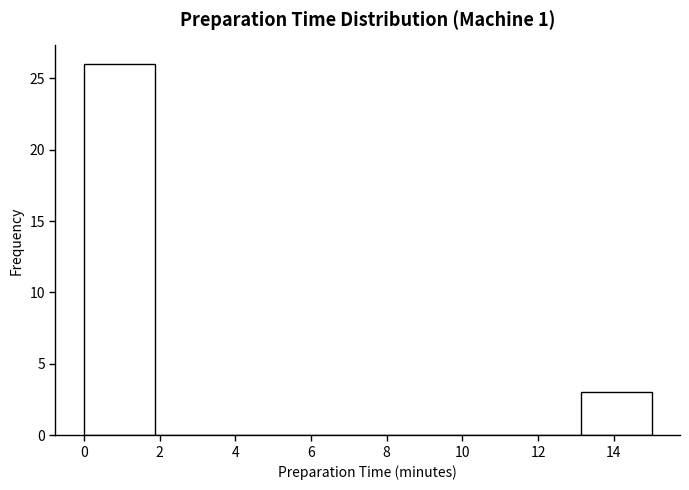

How tall is the bar that spans 13.2 to 15.0 on the x-axis? Neither the bar edges nor the heights are printed on the chart, so give them approximately, as read against the axes.

3